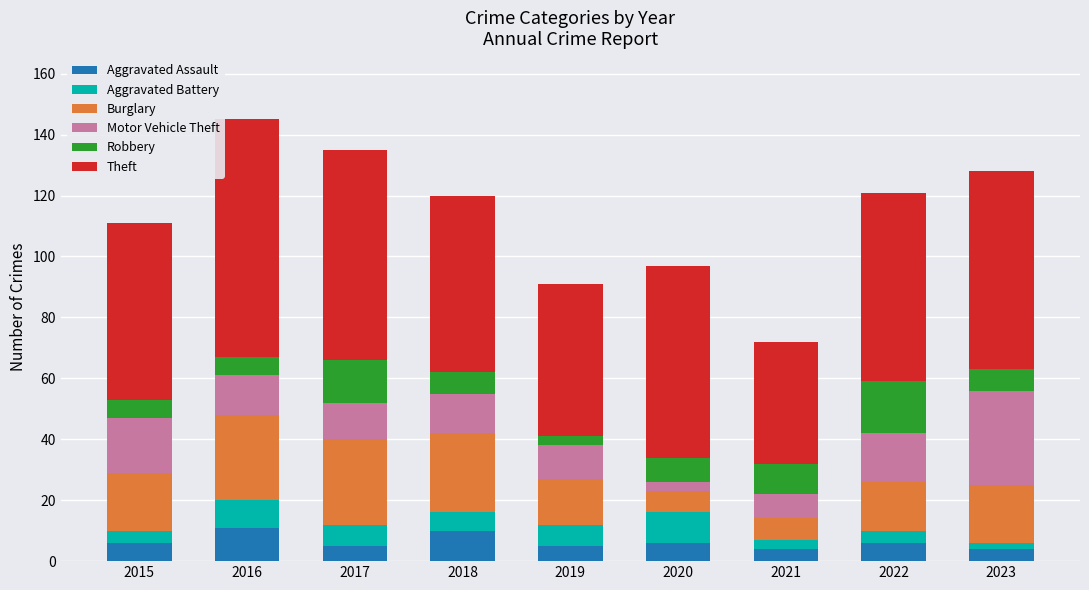

What is the minimum value for Aggravated Assault?

4